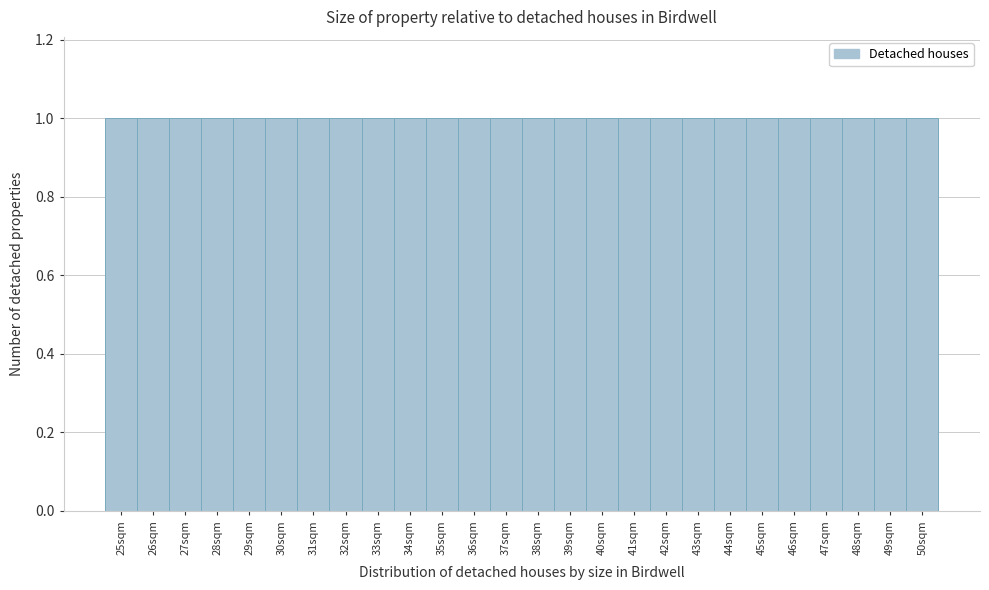

Reading left to right, transcribe this chart: for each bar, give the range it covers on the x-axis and its height. The values are not printed on the chart, so give them approximately, as read against the axis.

24.5 to 25.5: 1
25.5 to 26.5: 1
26.5 to 27.5: 1
27.5 to 28.5: 1
28.5 to 29.5: 1
29.5 to 30.5: 1
30.5 to 31.5: 1
31.5 to 32.5: 1
32.5 to 33.5: 1
33.5 to 34.5: 1
34.5 to 35.5: 1
35.5 to 36.5: 1
36.5 to 37.5: 1
37.5 to 38.5: 1
38.5 to 39.5: 1
39.5 to 40.5: 1
40.5 to 41.5: 1
41.5 to 42.5: 1
42.5 to 43.5: 1
43.5 to 44.5: 1
44.5 to 45.5: 1
45.5 to 46.5: 1
46.5 to 47.5: 1
47.5 to 48.5: 1
48.5 to 49.5: 1
49.5 to 50.5: 1